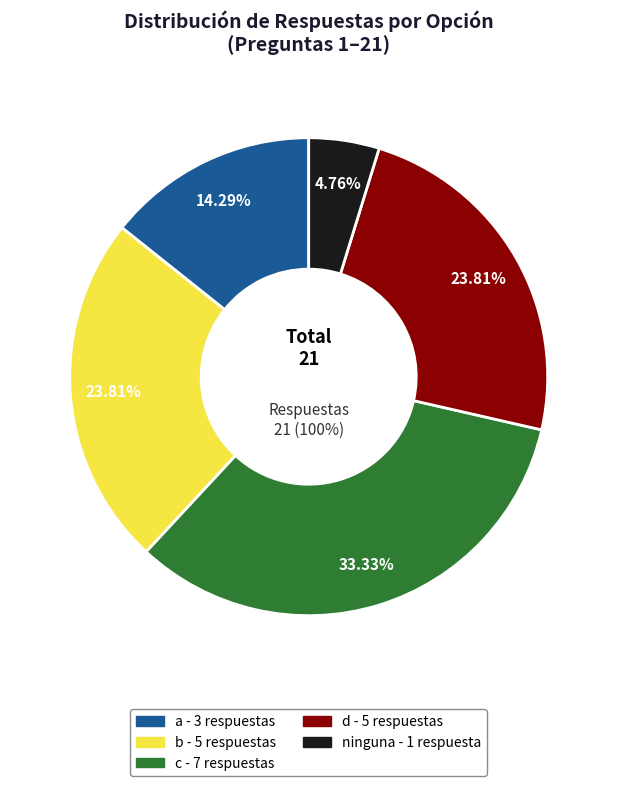

How many slices are in this pie chart?

5